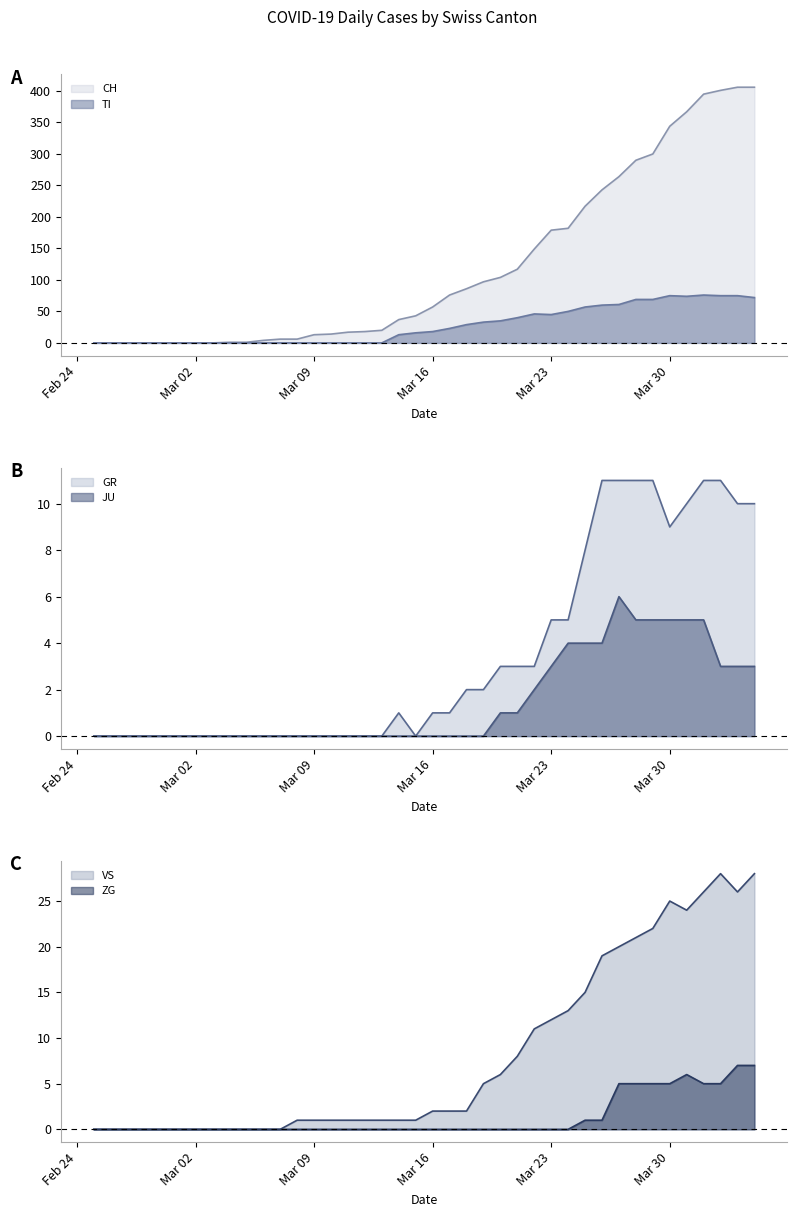

At which label does ZG reach its minimum?

2020-02-25